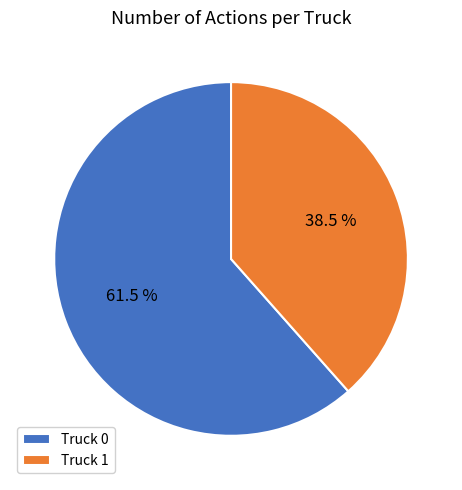

Which category has the biggest portion of the pie?

Truck 0